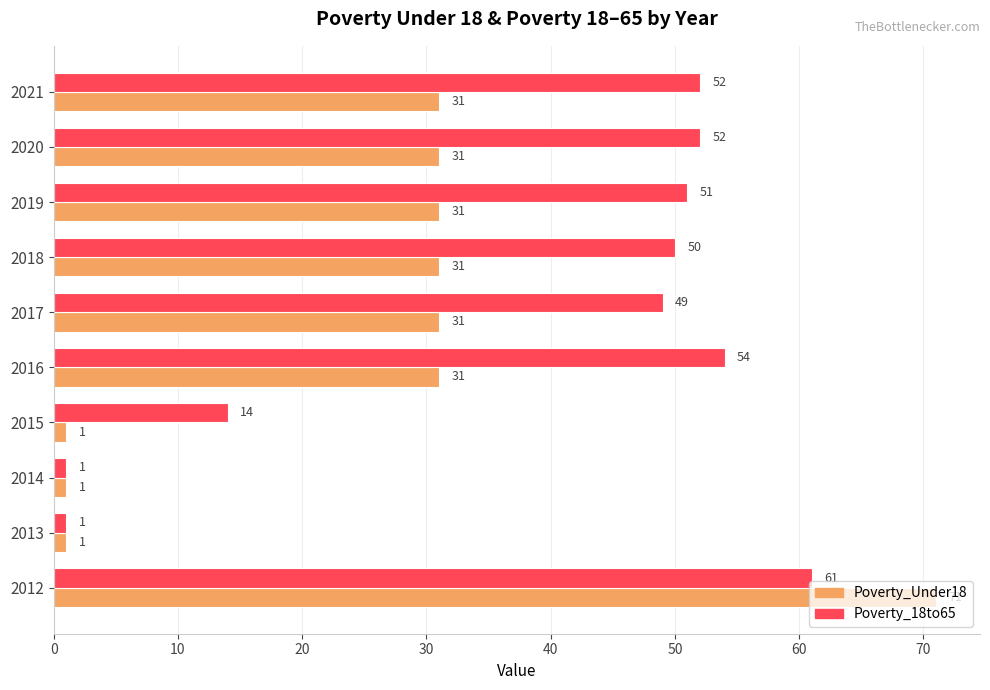

At which label is Poverty_18to65 closest to 31?

2015